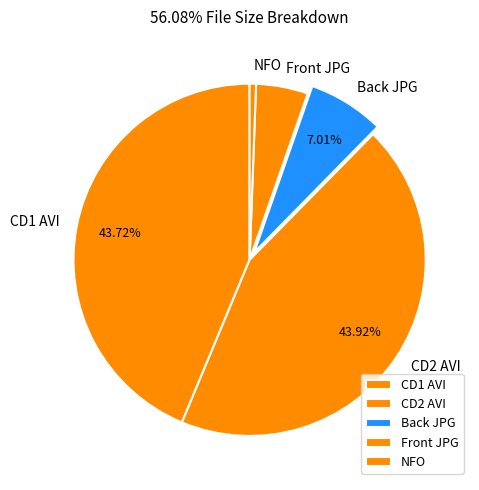

Do NFO and Back JPG together represent more than half of the pie?

No